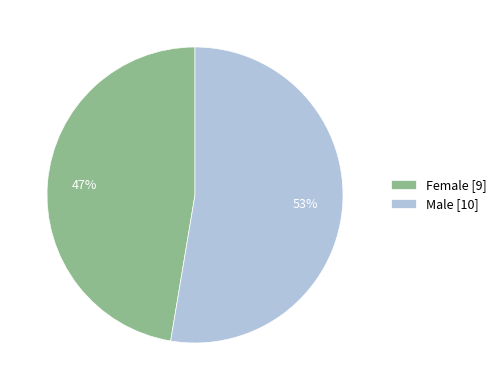

Between Female and Male, which is larger?

Male